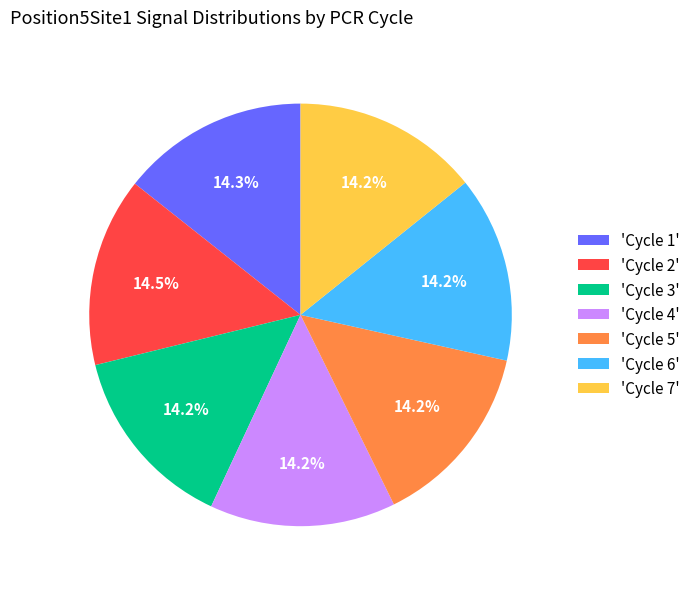

What is the ratio of the value at 'Cycle 4' to the value at 'Cycle 2'?

1.0